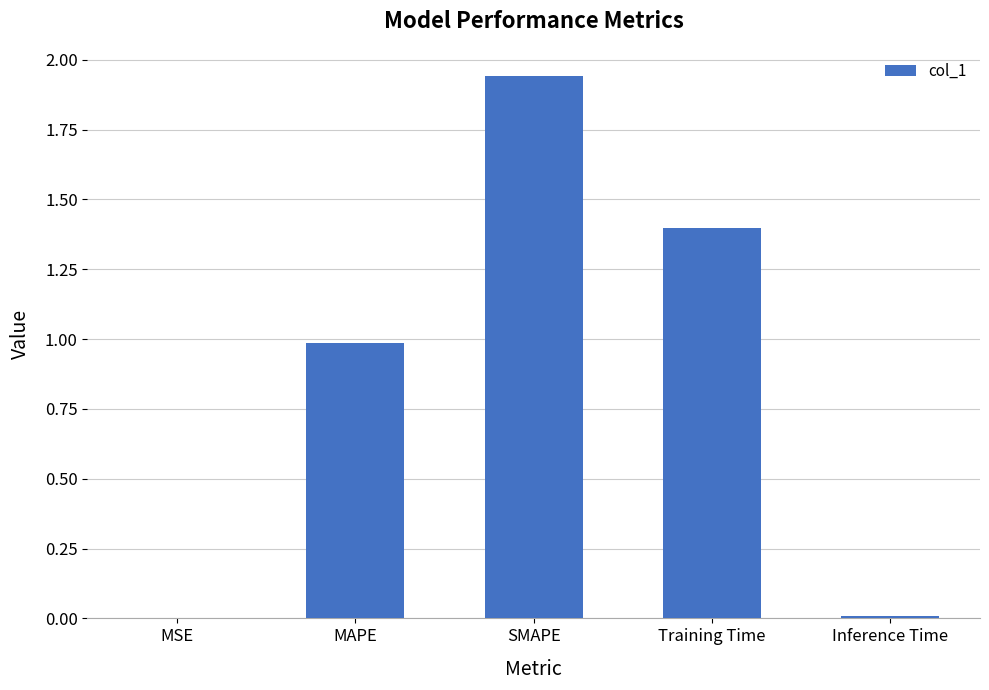

What is the sum of all values?

4.3